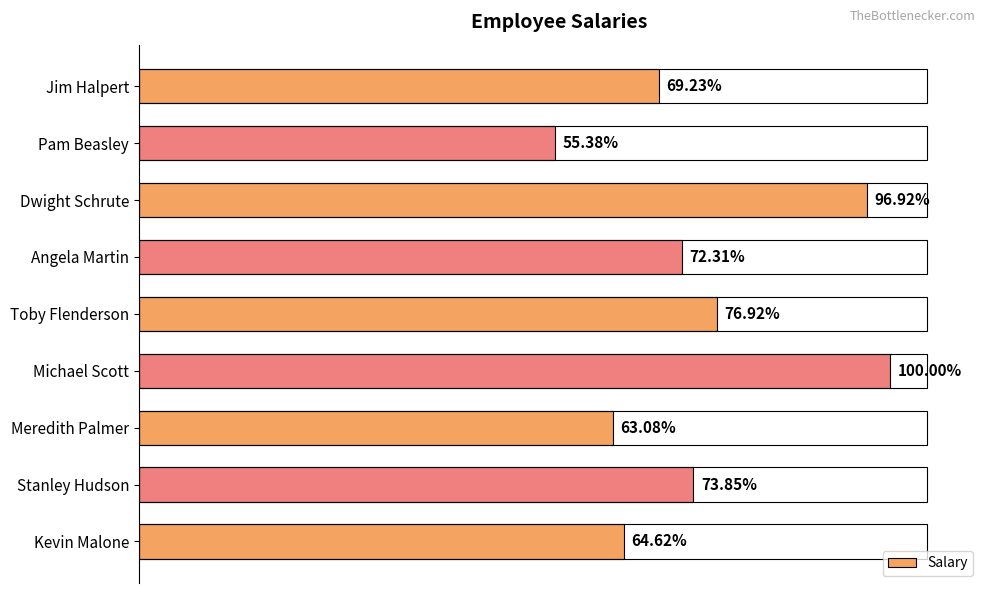

Are the bars grouped side by side (vs. stacked)?

No